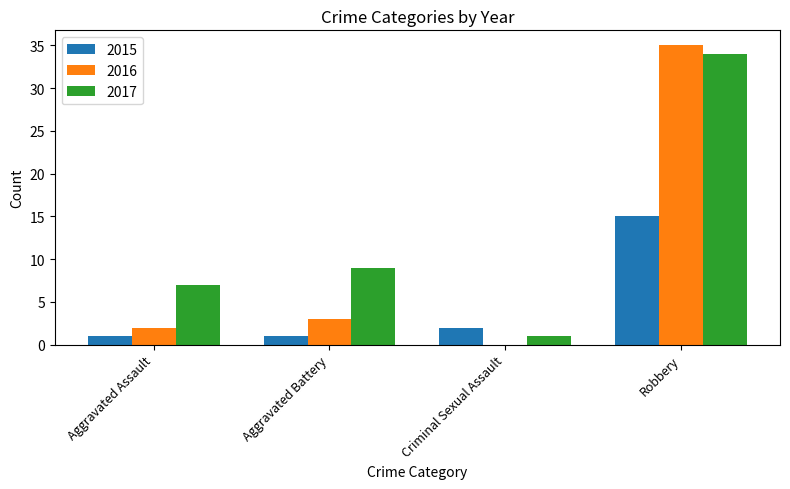

Reading left to right, transcribe all the data shown in this chart.

2015: 1	1	2	15
2016: 2	3	0	35
2017: 7	9	1	34